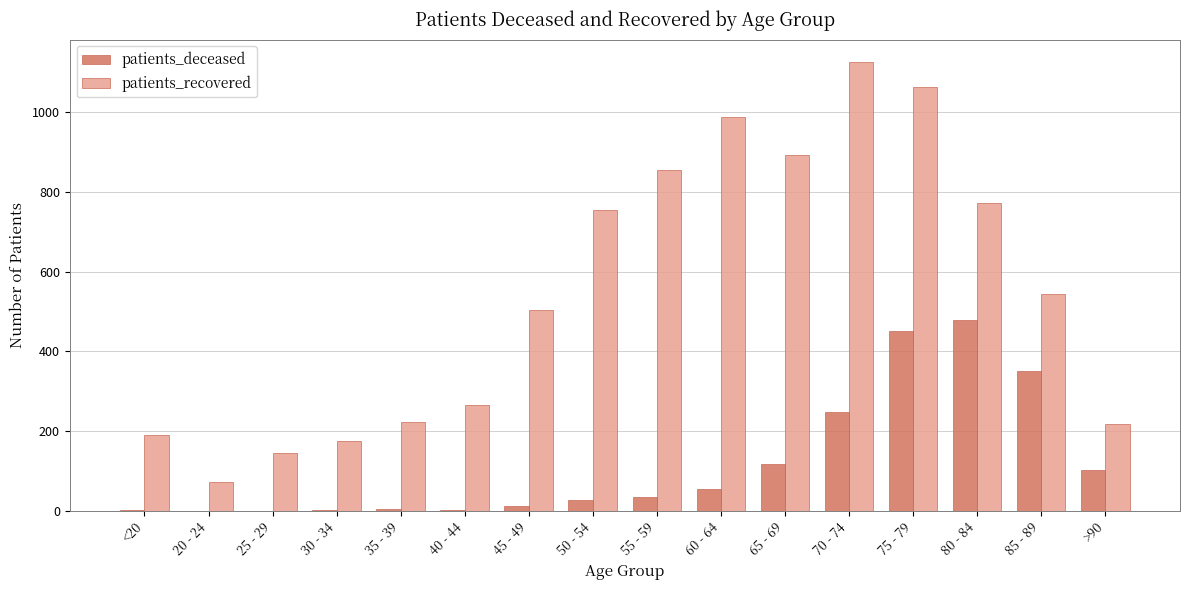

The value of patients_recovered at 35 - 39 is 223. True or false?

True